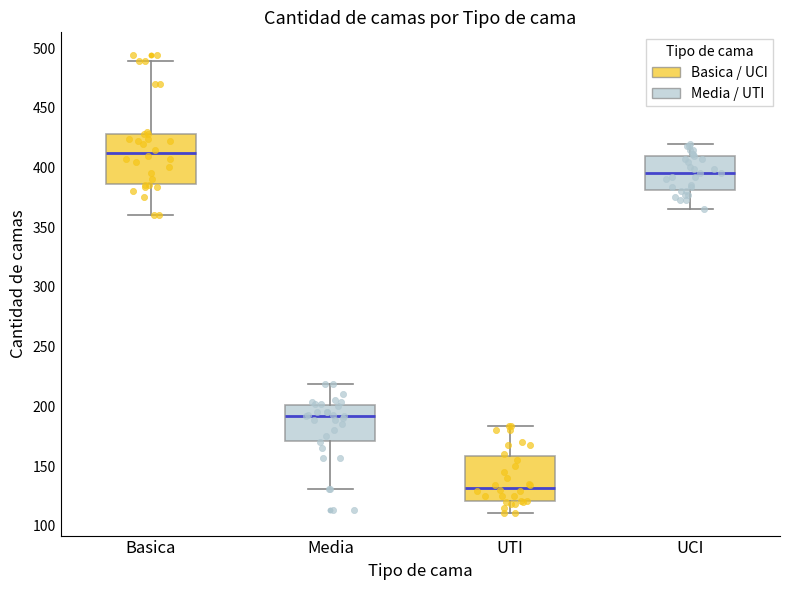

Reading left to right, transcribe this box plot: for each box, give where its median line is, the range the box spans, and where its two whiskers end, as read against the y-axis. The values are not printed on the chart, so give them approximately, as read against the axis.

Basica: median 415, box 385 to 430, whiskers 360 to 490
Media: median 190, box 170 to 200, whiskers 130 to 220
UTI: median 130, box 120 to 160, whiskers 110 to 185
UCI: median 395, box 380 to 410, whiskers 365 to 420